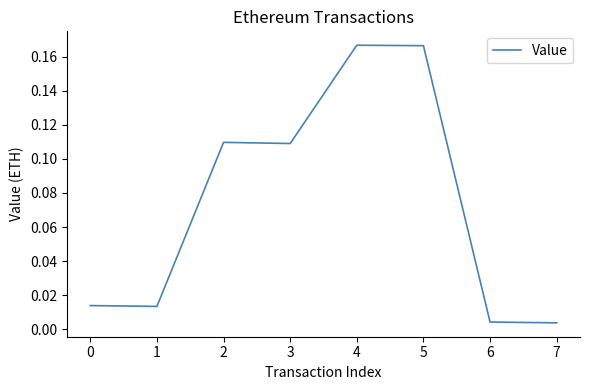

True or false: there are more than 0 points higher than both neighbors.

True